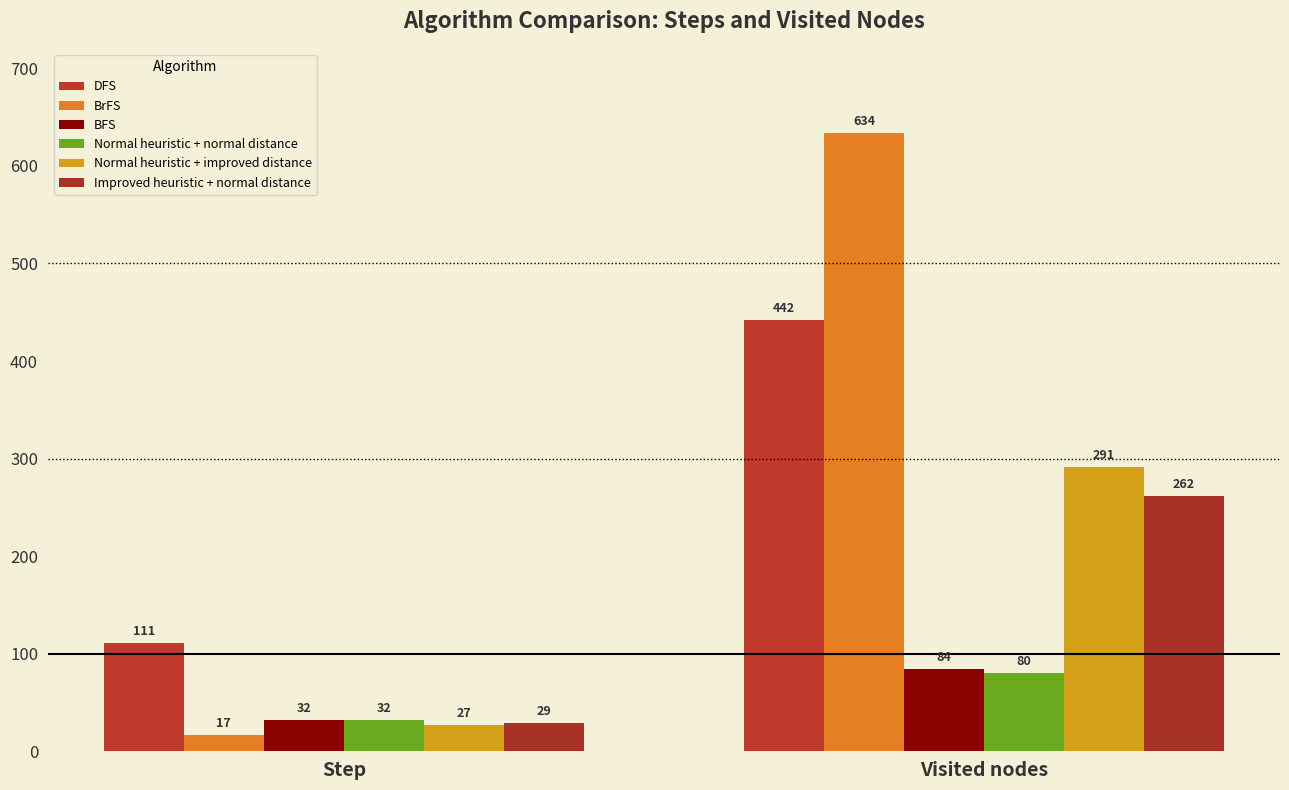

What is the sum of all BFS values?

116